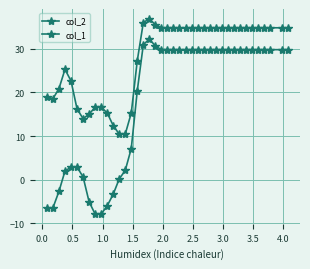

How many data points in col_1 are above 29?

24